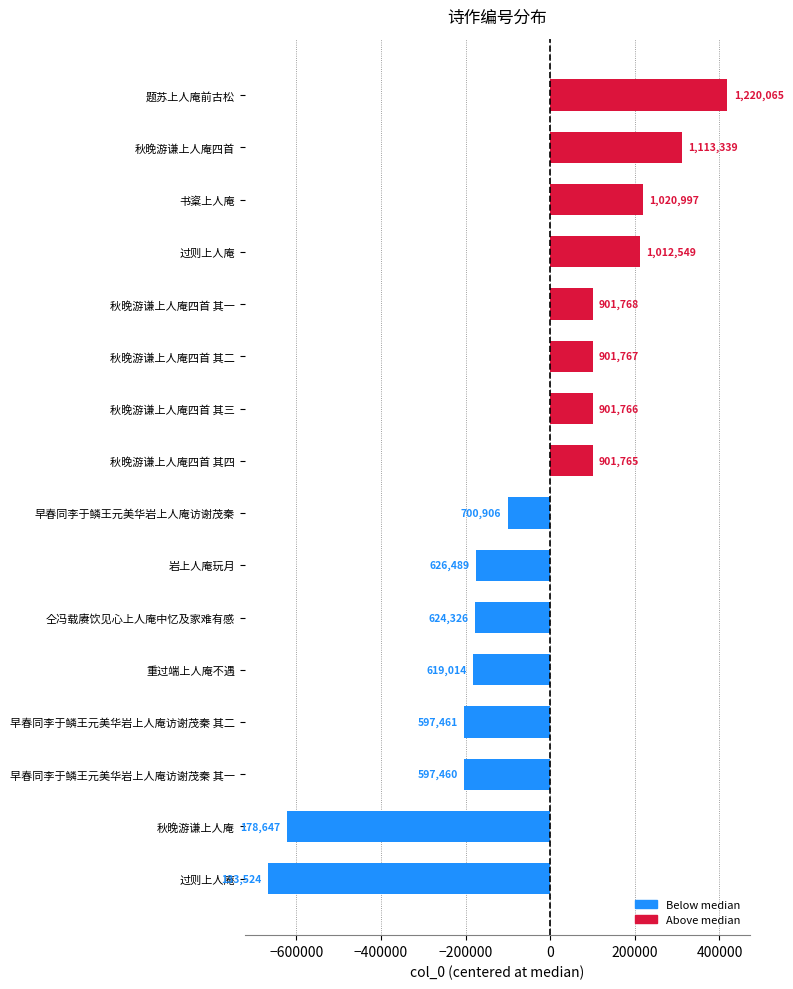

Are the bars horizontal?

Yes